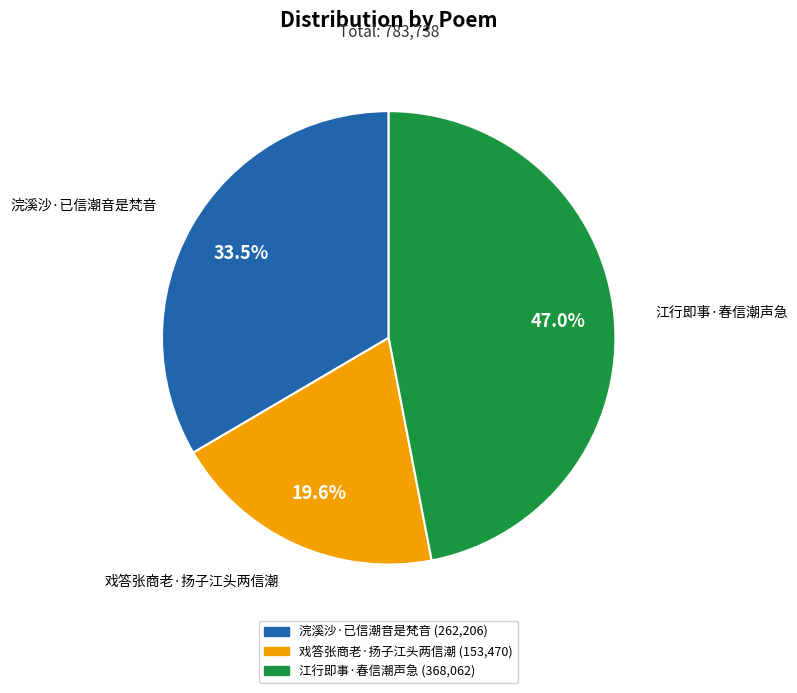

Approximately how many times larger is the value at 江行即事·春信潮声急 compared to 戏答张商老·扬子江头两信潮?

2.4